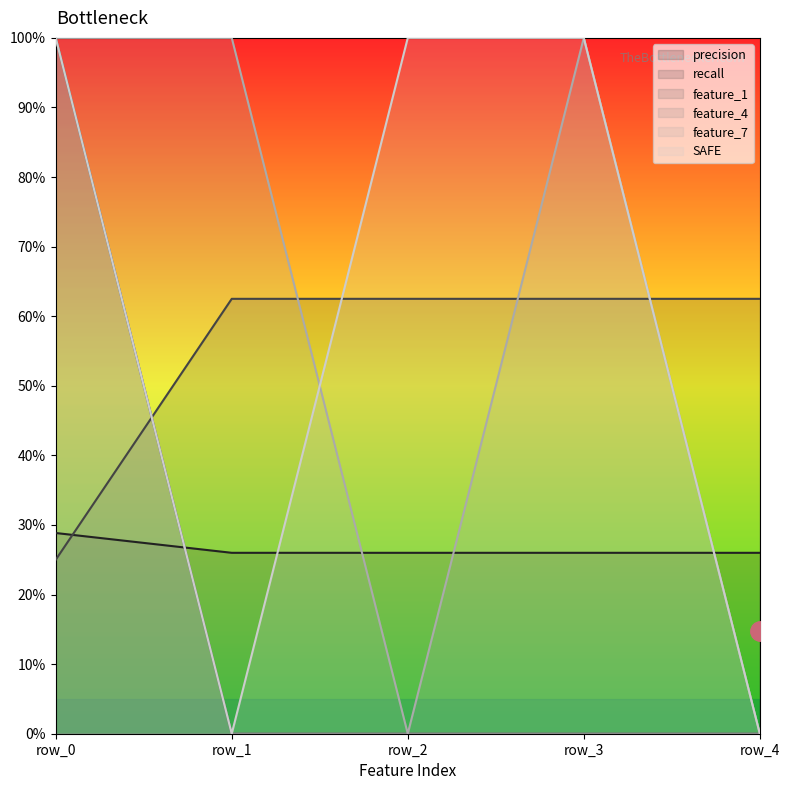

True or false: feature_1 has more than 1 points higher than both neighbors.

False